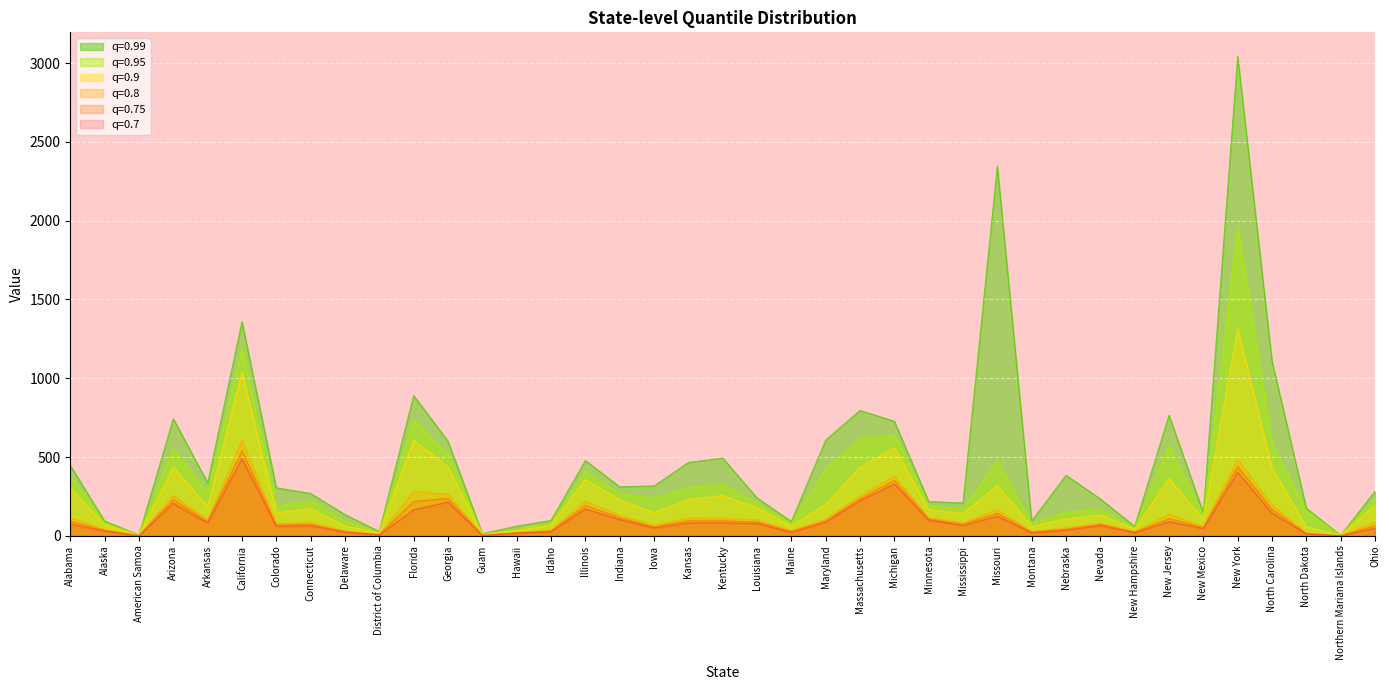

What is the average value of the 0.8 series?

127.4